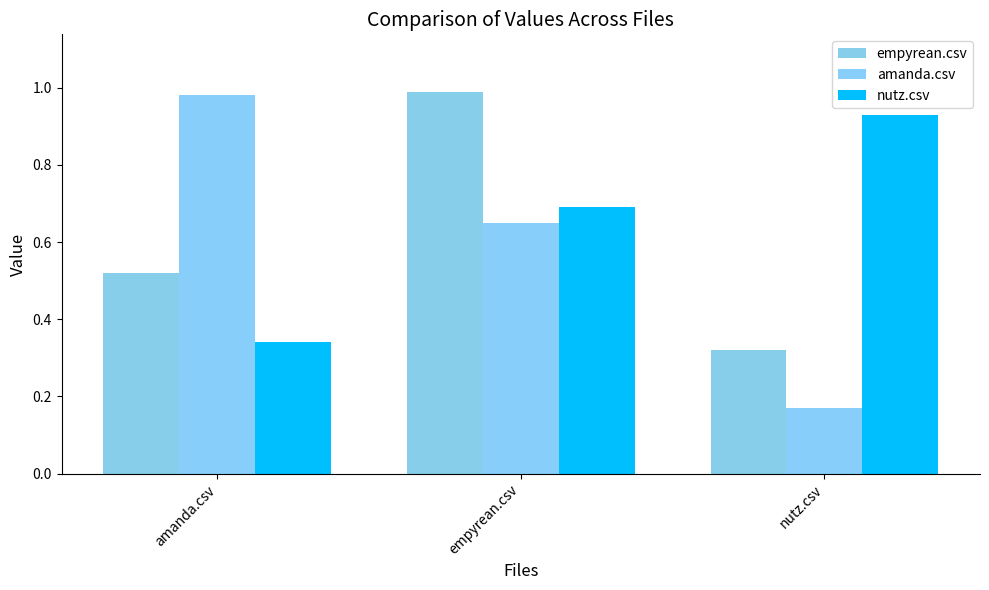

How many distinct data groups are displayed?

3